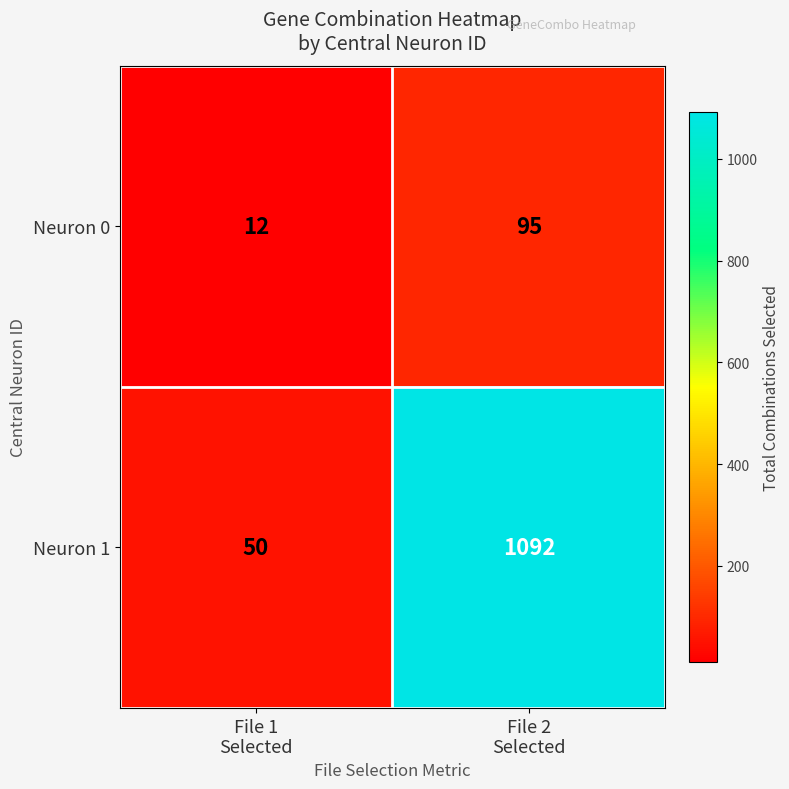

Which series has the widest spread of values?

Neuron 1